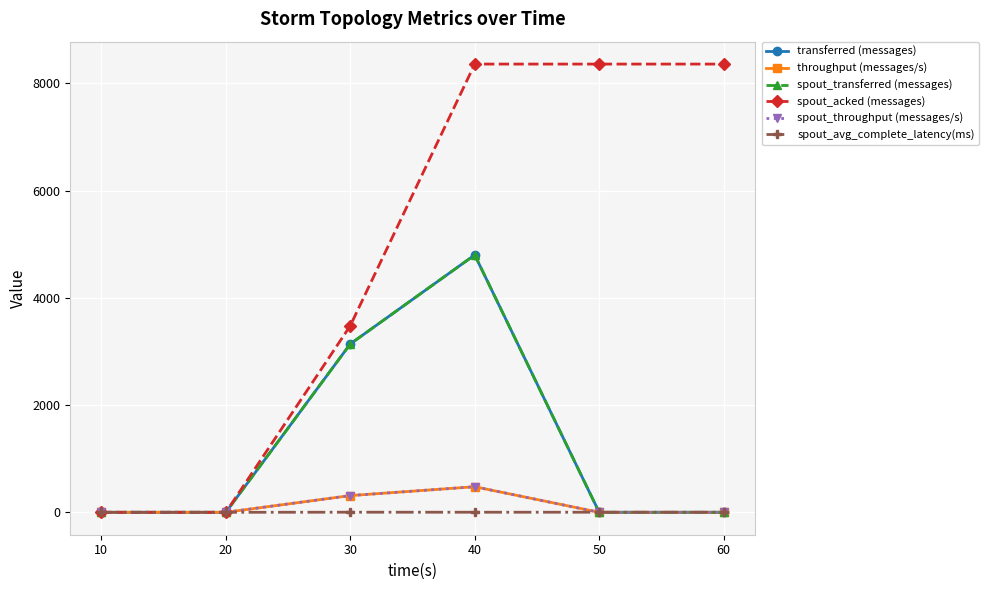

Is this an area chart (filled region under the line)?

No